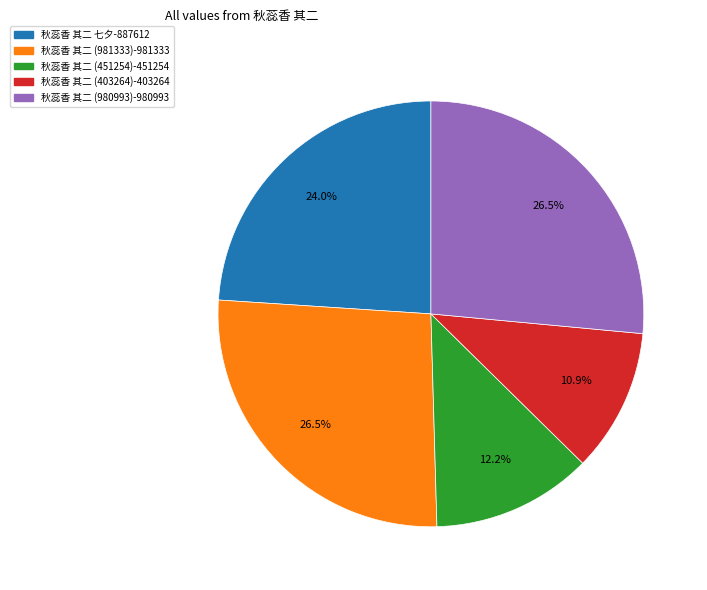

How much of the chart is everything except 秋蕊香 其二 (403264)?

89.1%